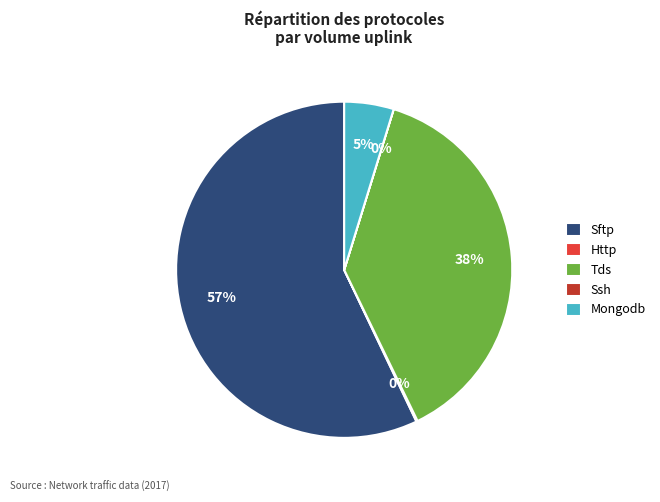

True or false: Tds accounts for 38% of the total.

True